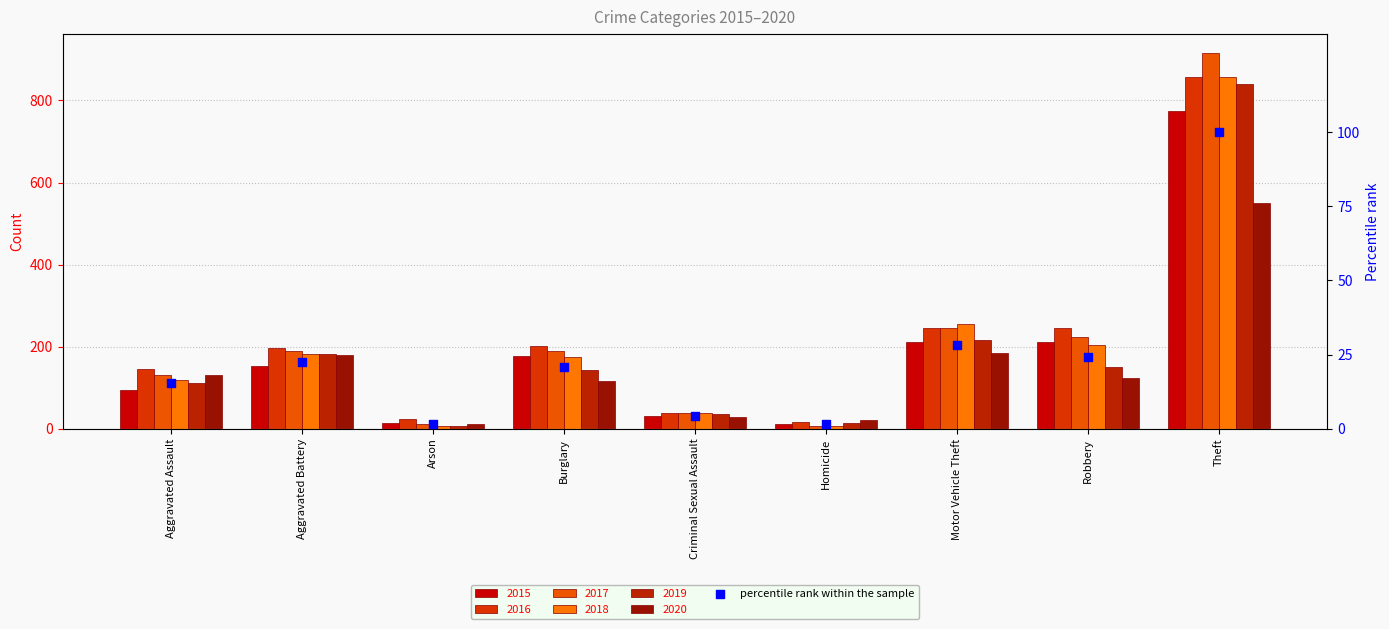

Between Theft and Aggravated Assault, which is larger?

Theft